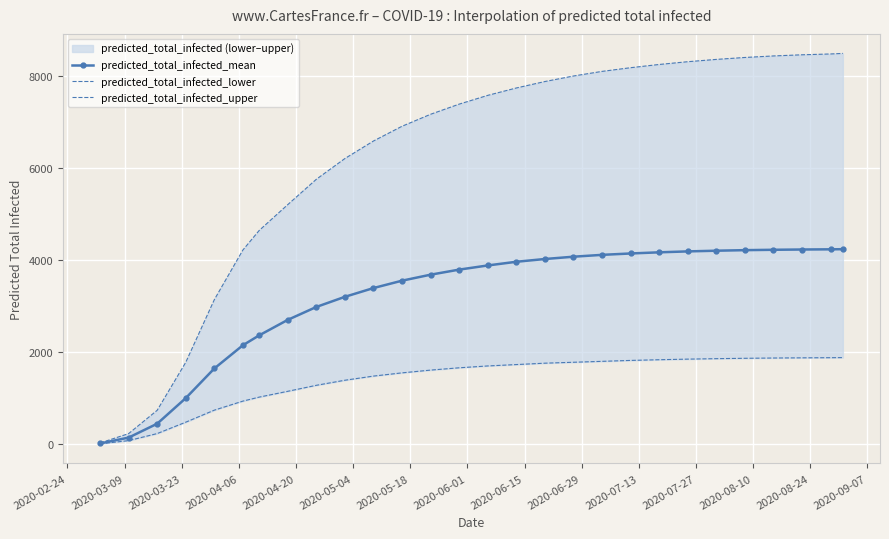

Which series has the largest total across all categories?

predicted_total_infected_upper